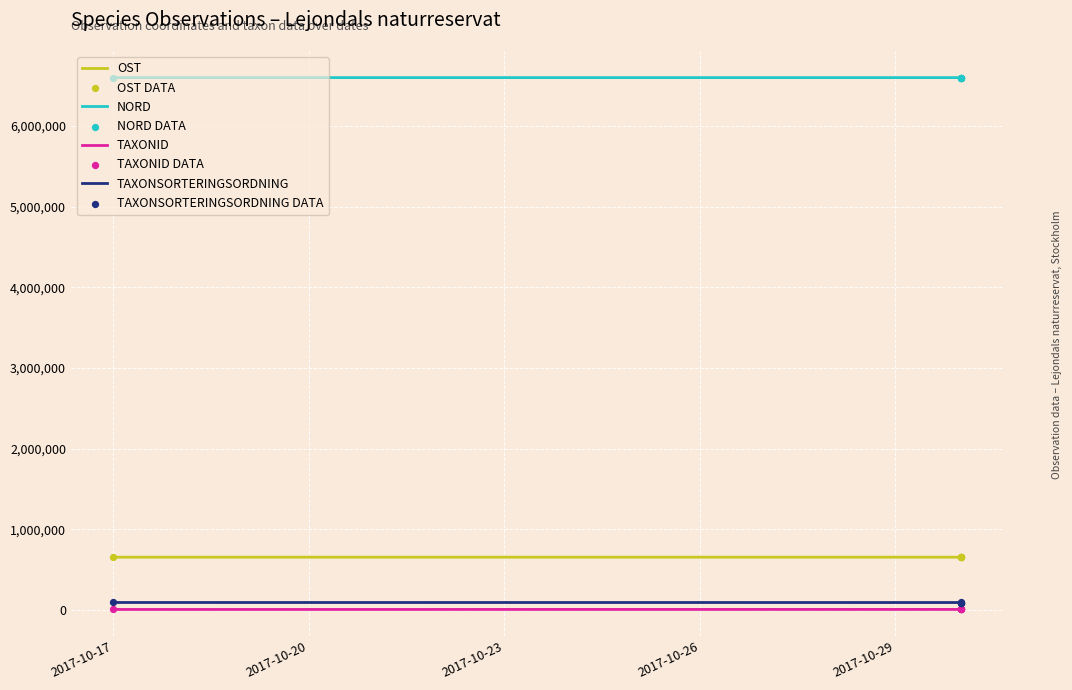

What is the total value across all series at 2017-10-30?

7349530.2